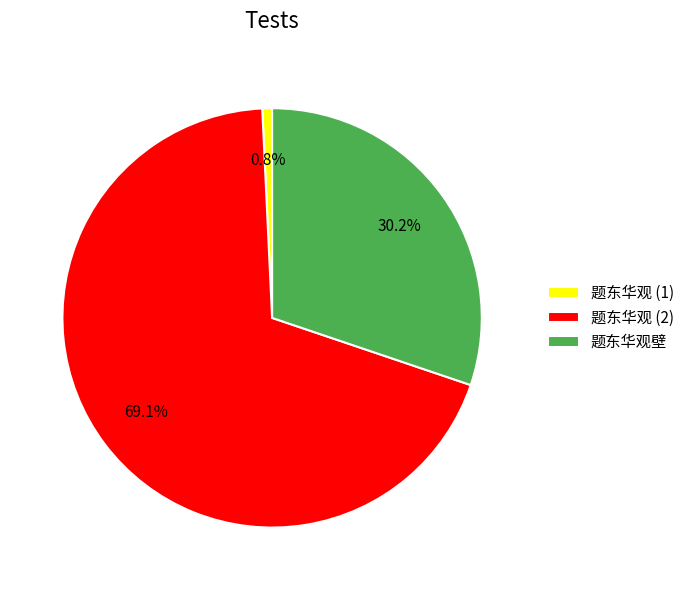

How many segments does this pie chart have?

3